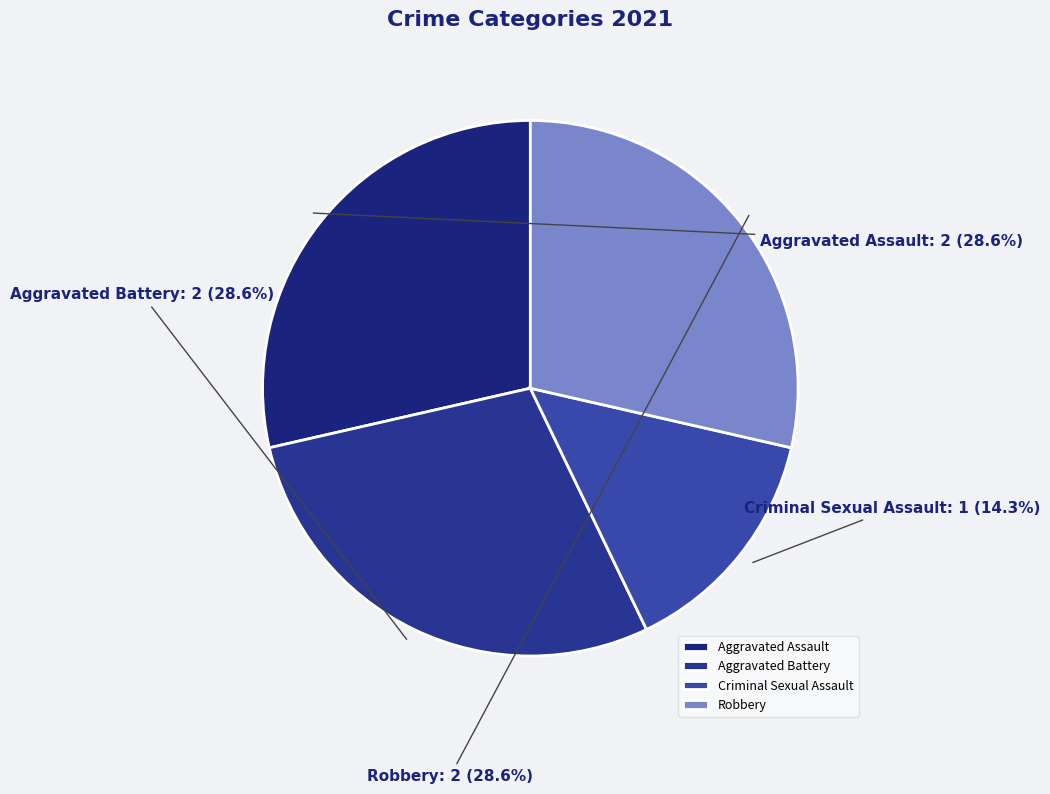

Which has a higher value, Criminal Sexual Assault or Aggravated Assault?

Aggravated Assault